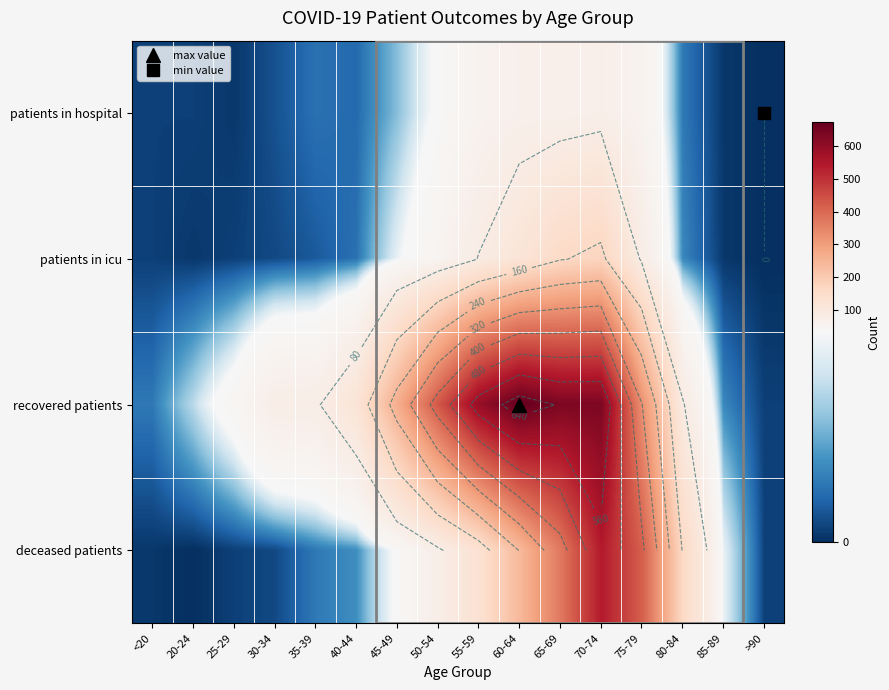

At which label does patients in hospital reach its minimum?

>90